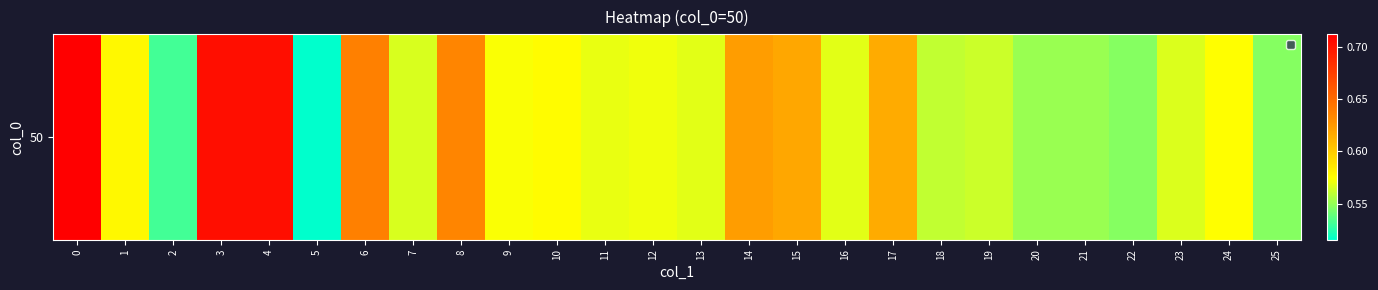

Reading right to left, transcribe all the data shown in this chart.

0.5	0.6	0.6	0.5	0.6	0.6	0.6	0.6	0.6	0.6	0.6	0.6	0.6	0.6	0.6	0.6	0.6	0.6	0.6	0.6	0.5	0.7	0.7	0.5	0.6	0.7